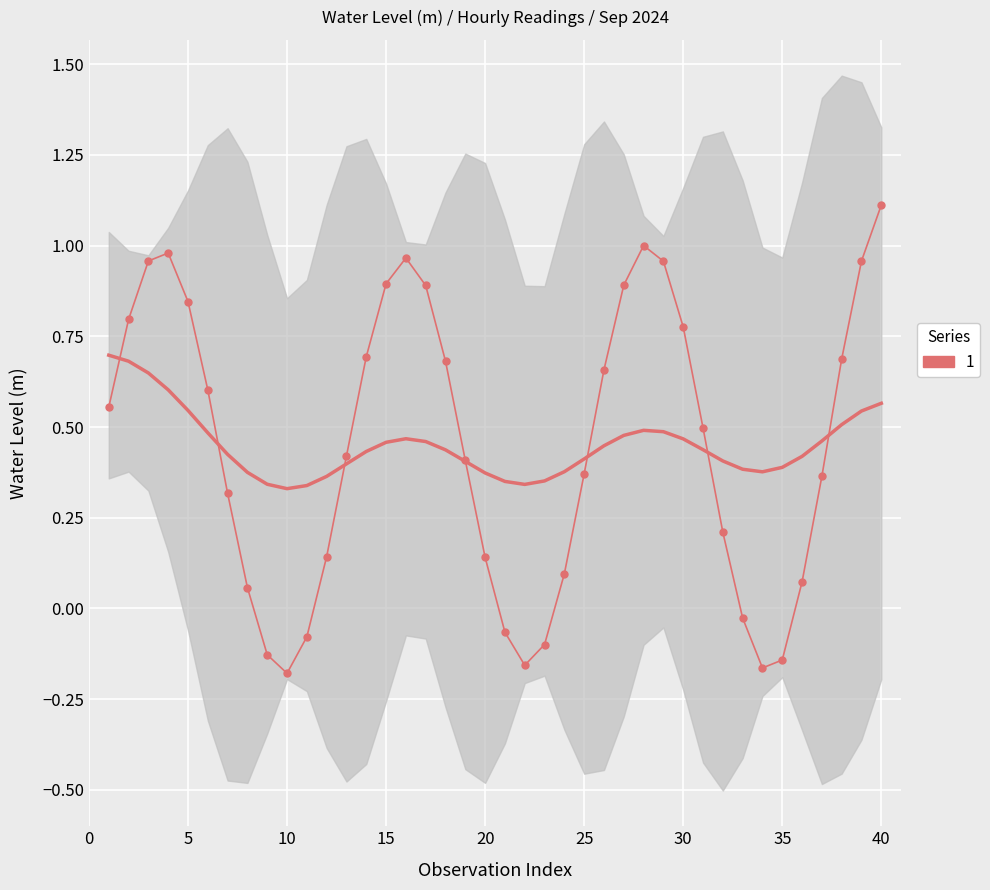

Count the number of categories in the chart.

40